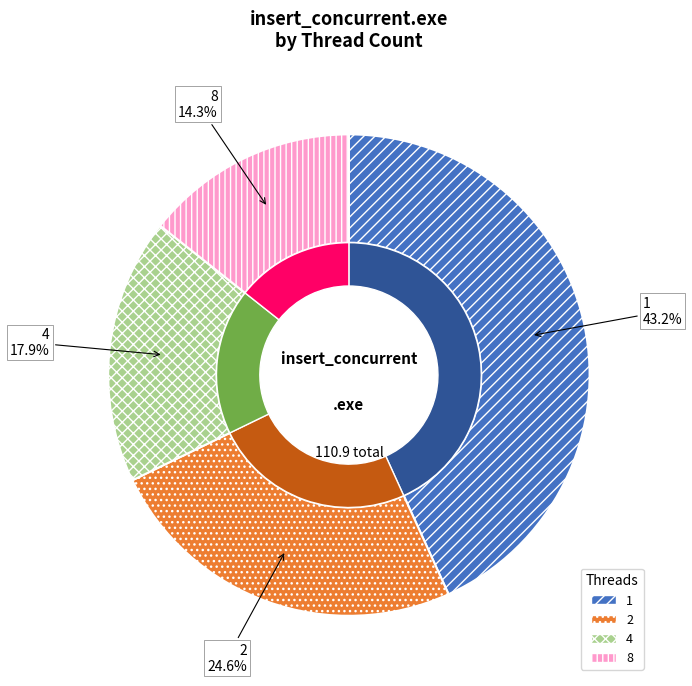

What is the change in value from 4 to 8?

-3.9